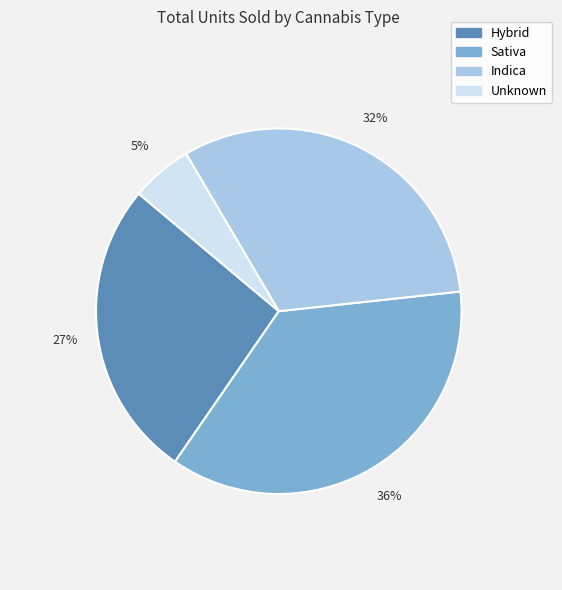

Does any single category account for the majority?

No